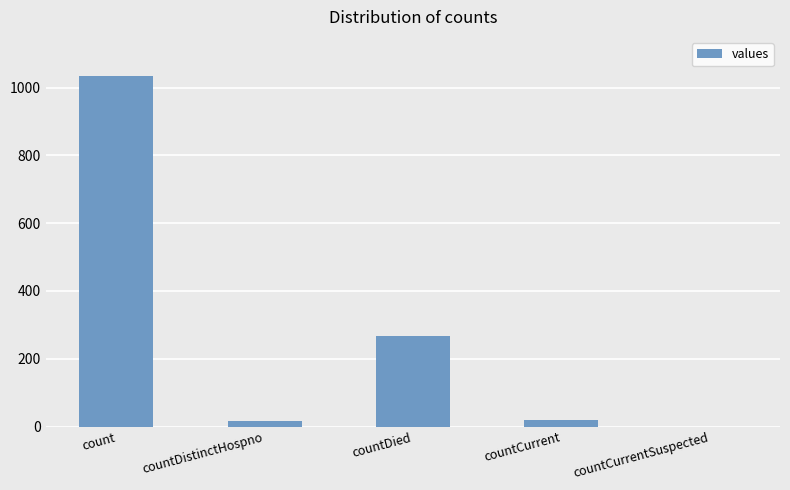

True or false: the data shows 79 at countDied.

False